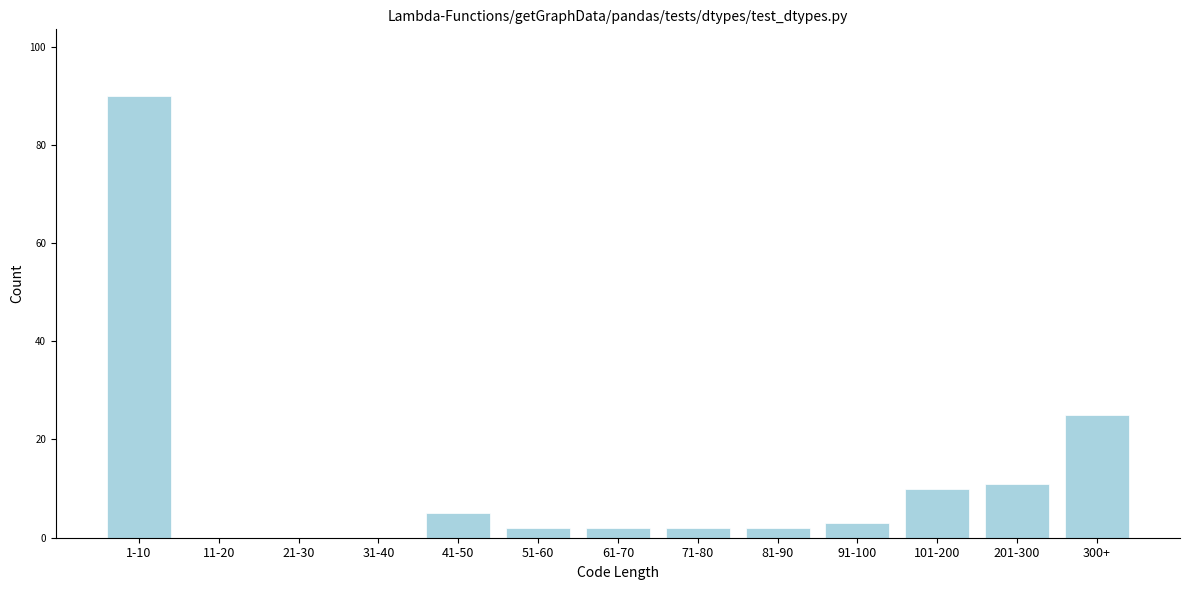

Reading left to right, transcribe all the data shown in this chart.

1-10=90	11-20=0	21-30=0	31-40=0	41-50=5	51-60=2	61-70=2	71-80=2	81-90=2	91-100=3	101-200=10	201-300=11	300+=25